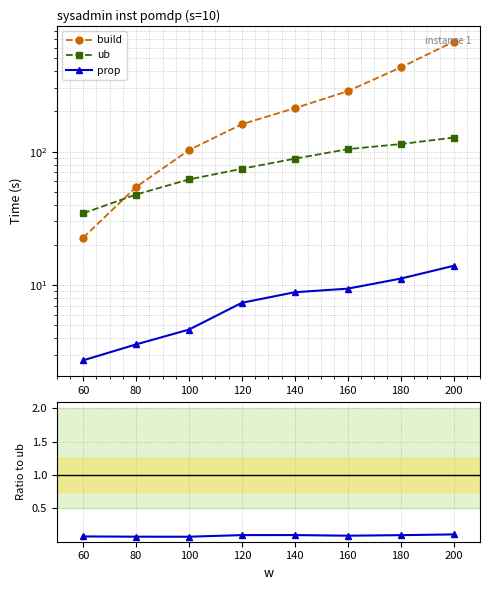

How many data points does each series have?

8